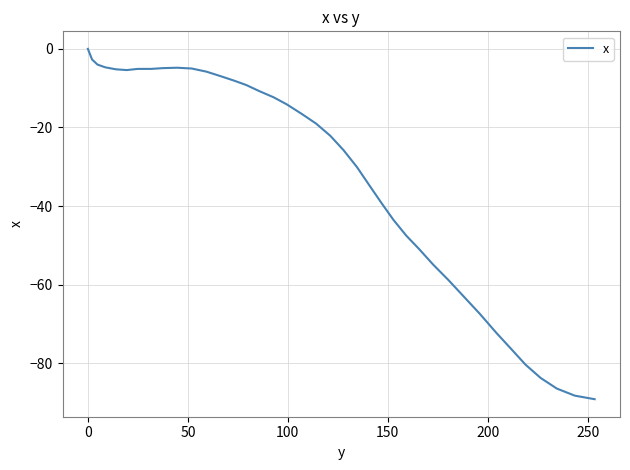

What is the difference between the maximum and minimum values?

89.1